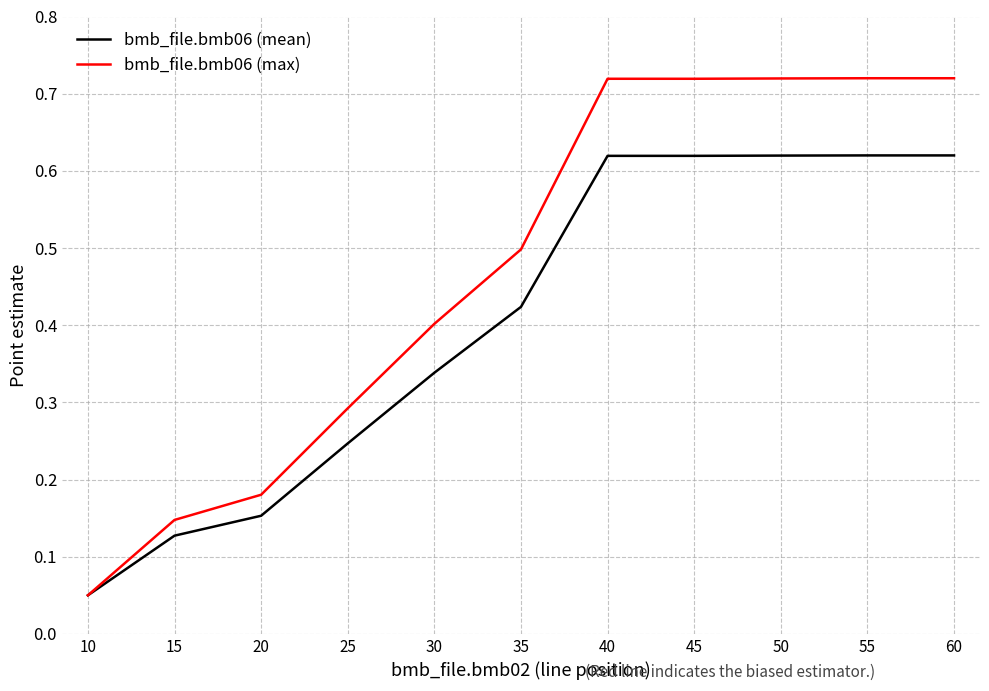

At which category does the chart reach its minimum across all series?

10